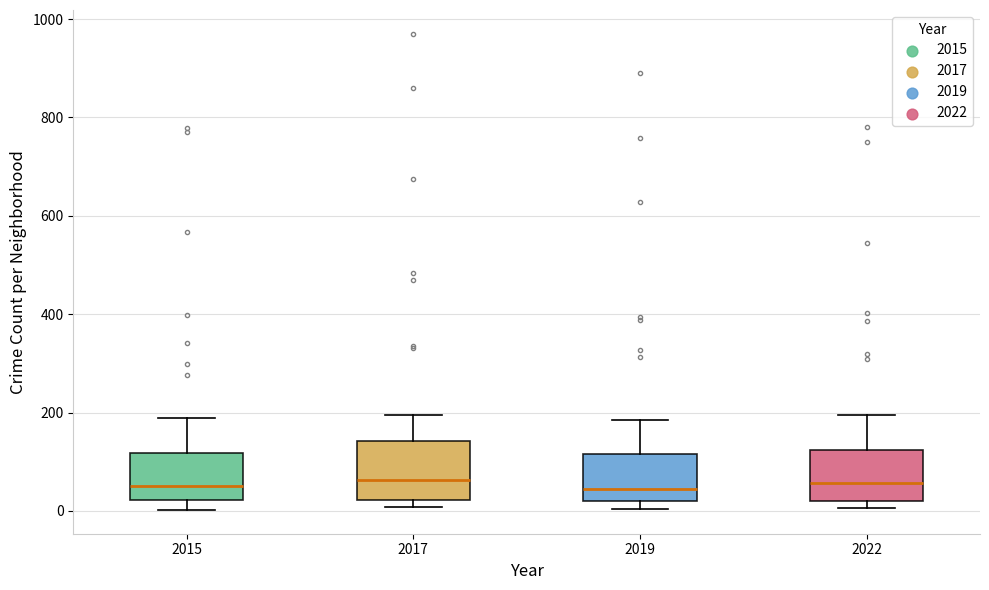

Reading left to right, transcribe this box plot: for each box, give where its median line is, the range the box spans, and where its two whiskers end, as read against the y-axis. The values are not printed on the chart, so give them approximately, as read against the axis.

2015: median 60, box 20 to 120, whiskers 0 to 180
2017: median 60, box 20 to 140, whiskers 0 to 200
2019: median 40, box 20 to 120, whiskers 0 to 180
2022: median 60, box 20 to 120, whiskers 0 to 200